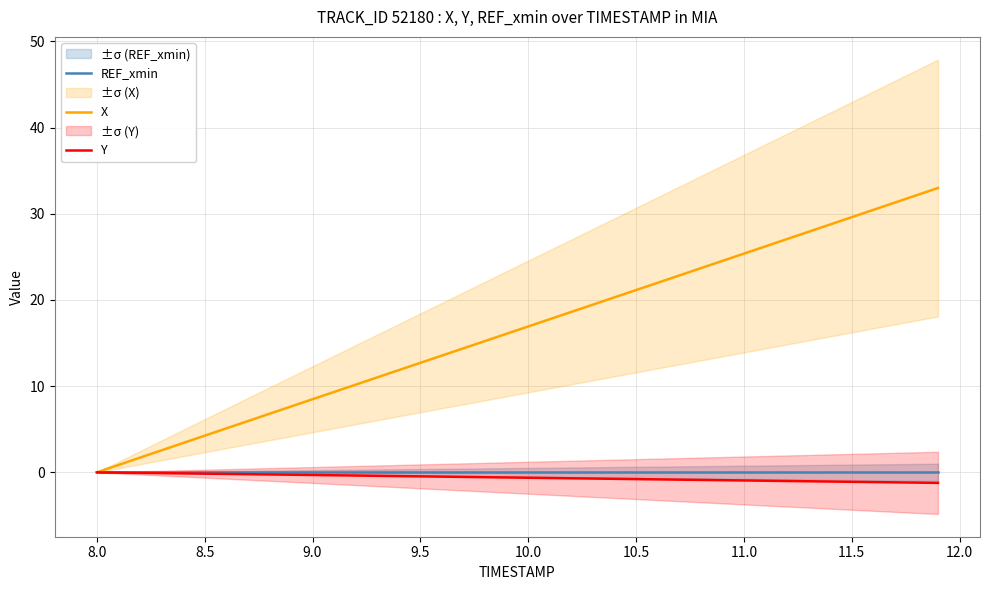

Reading left to right, list all the values displayed in this chart.

REF_xmin: 0.0	0.0	0.0	0.0	0.0	0.0	0.0	0.0	0.0	0.0	0.0	0.0	0.0	0.0	0.0	0.0	0.0	0.0	0.0	0.0	0.0	0.0	0.0	0.0	0.0	0.0	0.0	0.0	0.0	0.0	0.0	0.0	0.0	0.0	0.0	0.0	0.0	0.0	0.0	0.0
X: 0.0	0.9	1.7	2.6	3.4	4.3	5.1	5.9	6.8	7.6	8.5	9.3	10.2	11.0	11.9	12.7	13.5	14.4	15.2	16.1	16.9	17.8	18.6	19.5	20.3	21.1	22.0	22.8	23.7	24.5	25.4	26.2	27.1	27.9	28.8	29.6	30.4	31.3	32.1	33.0
Y: 0.0	-0.0	-0.1	-0.1	-0.1	-0.2	-0.2	-0.2	-0.2	-0.3	-0.3	-0.3	-0.4	-0.4	-0.4	-0.5	-0.5	-0.5	-0.6	-0.6	-0.6	-0.7	-0.7	-0.7	-0.8	-0.8	-0.8	-0.8	-0.9	-0.9	-0.9	-1.0	-1.0	-1.0	-1.1	-1.1	-1.1	-1.2	-1.2	-1.2